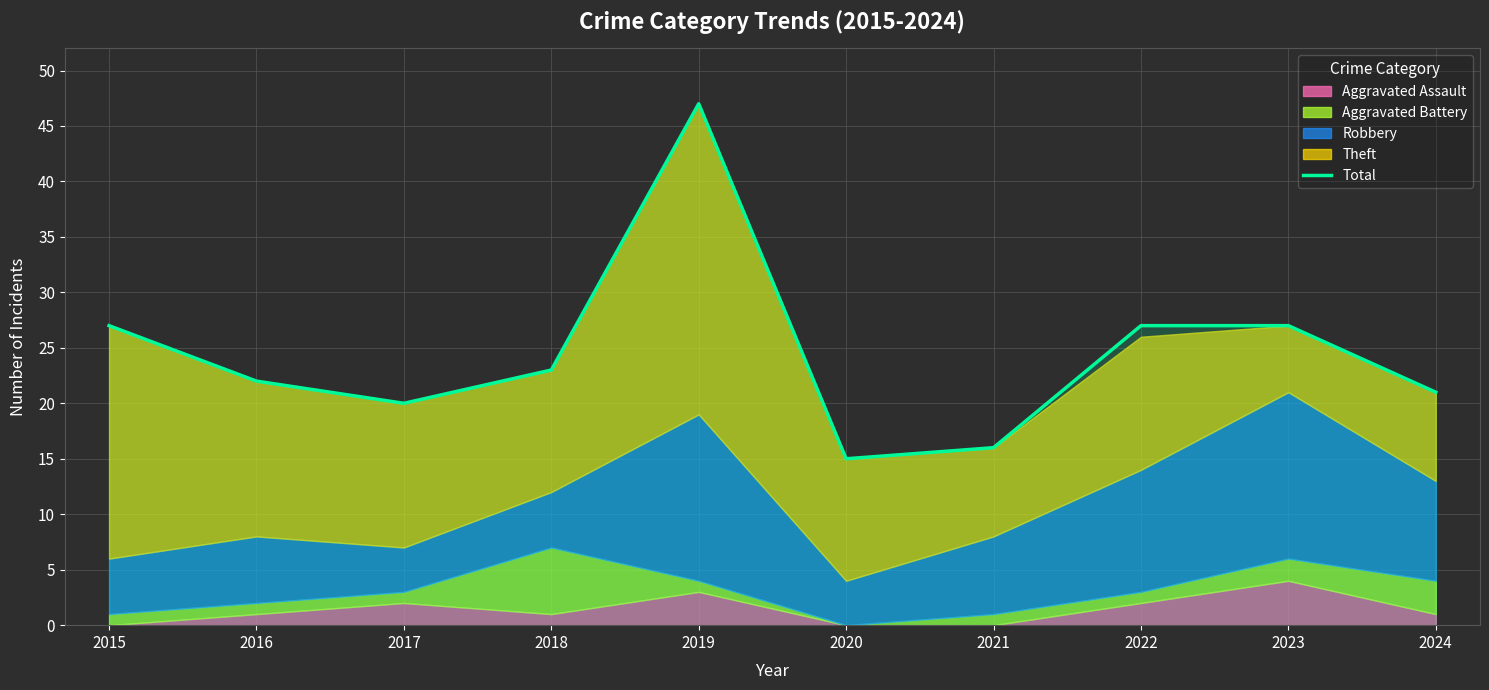

What is the change in value from 2021 to 2023?

+11